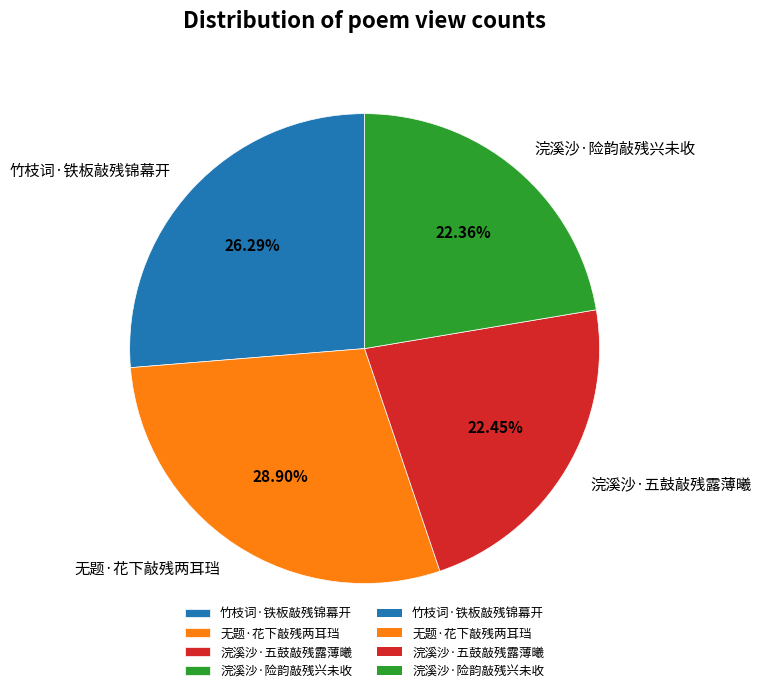

What is the ratio of the value at 竹枝词·铁板敲残锦幕开 to the value at 浣溪沙·险韵敲残兴未收?

1.2